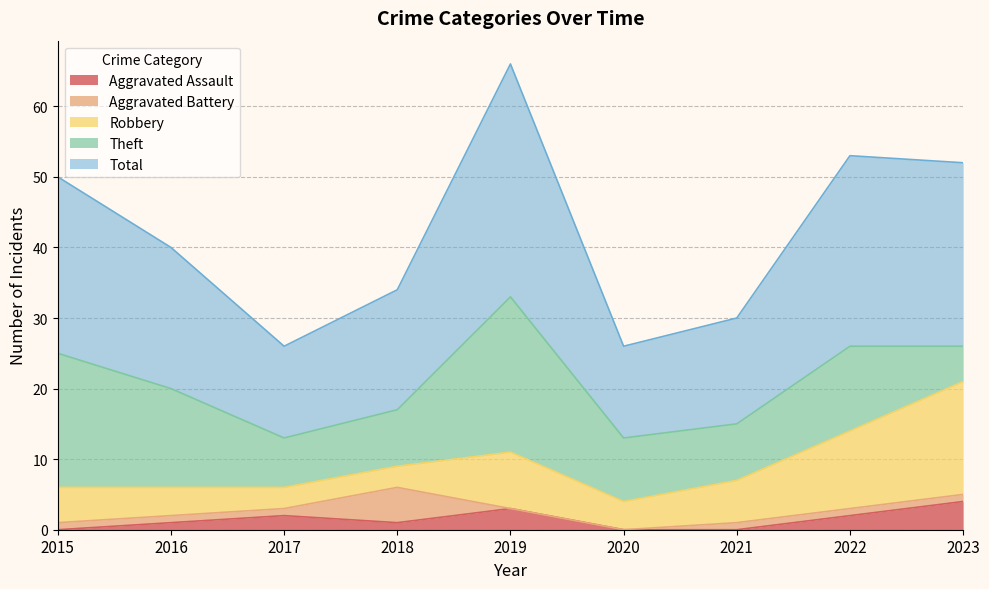

How many interior local valleys does the Total series have?

2